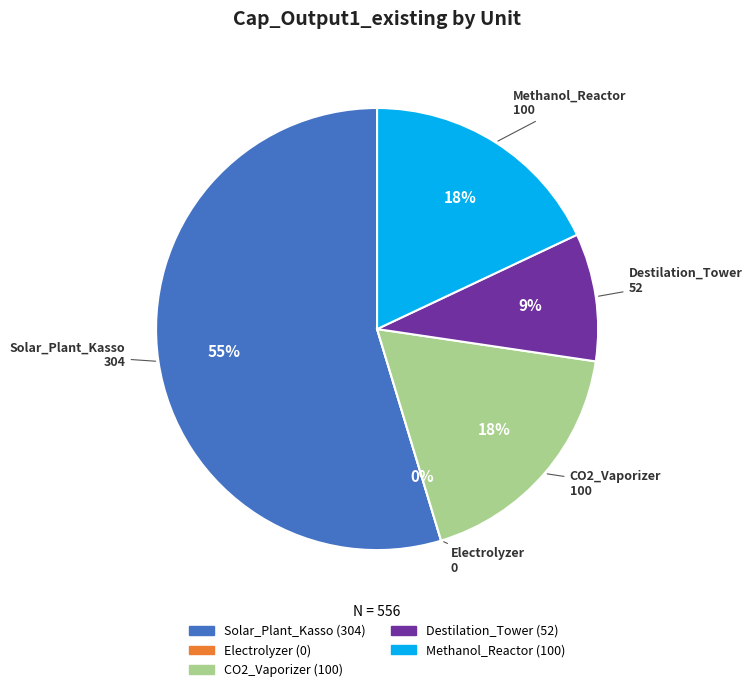

What is the smallest slice in the pie chart?

Electrolyzer